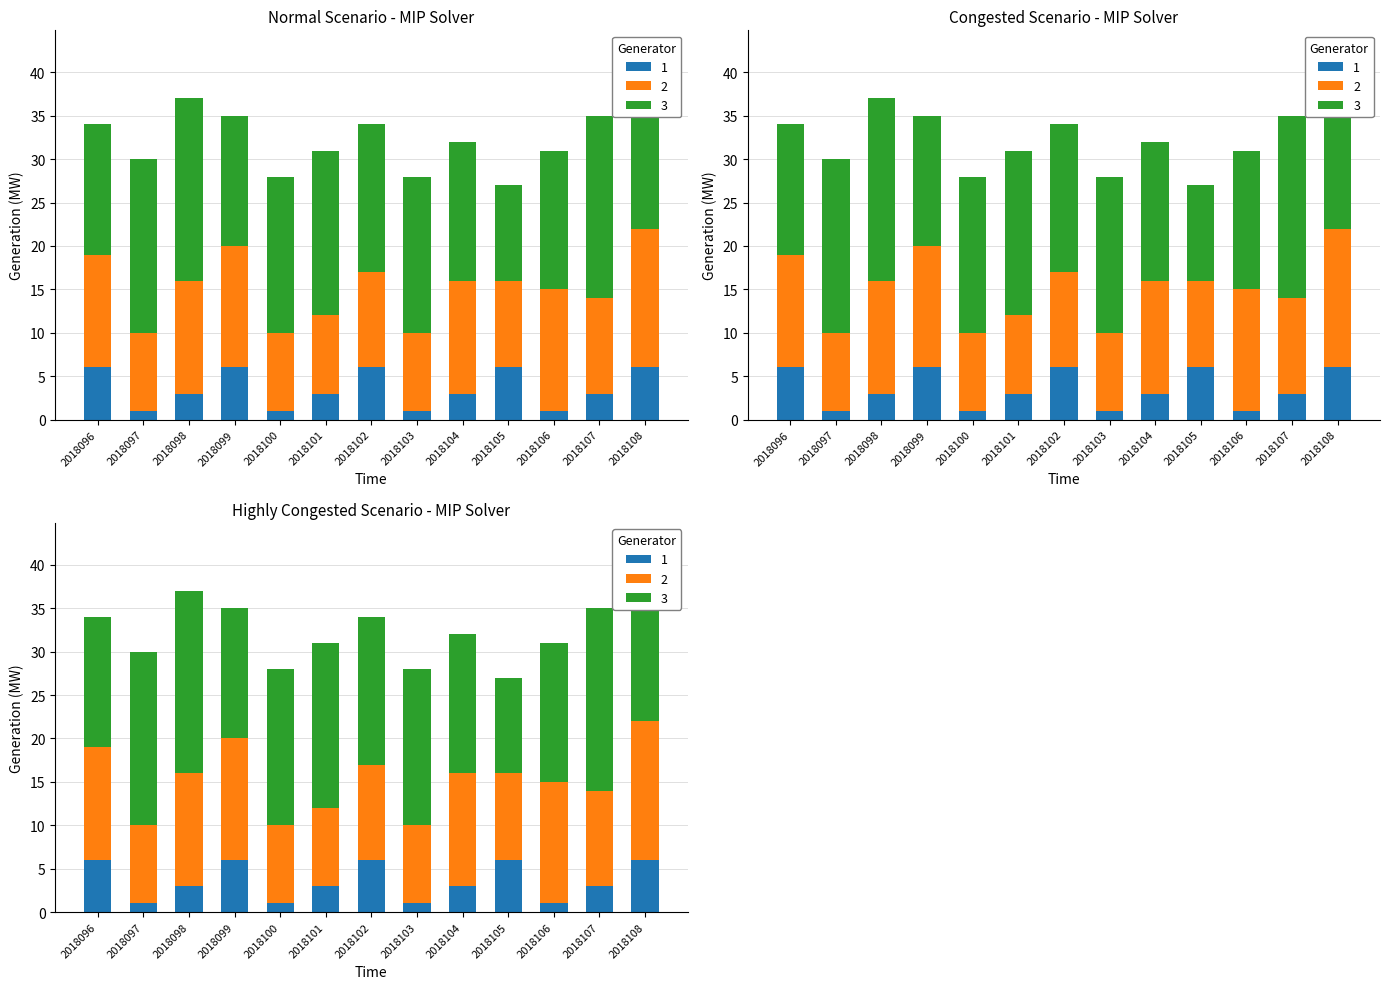

Read the 1 value at 2018104.

3